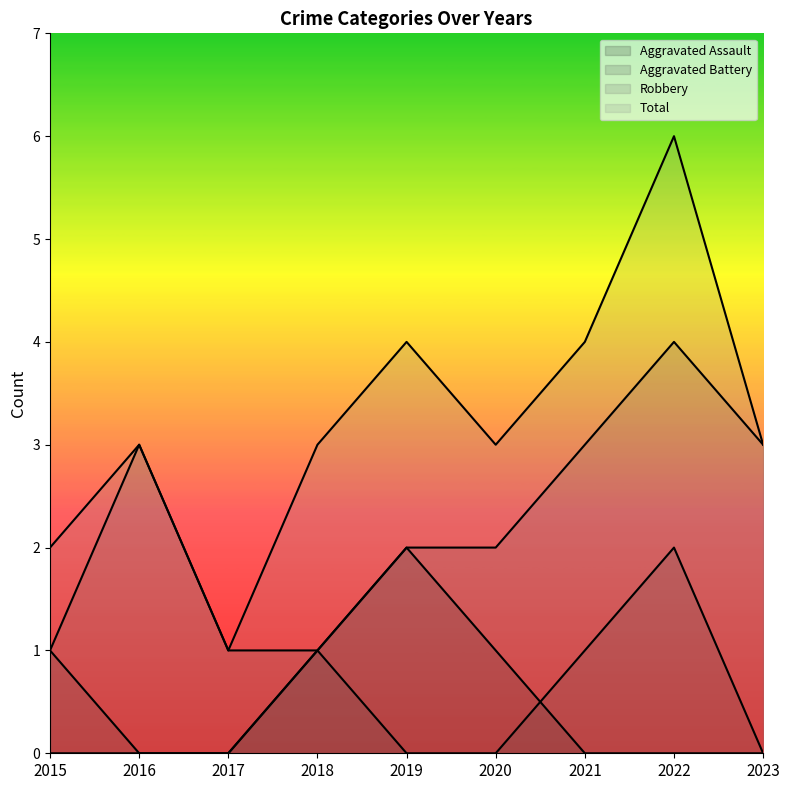

Between which two adjacent categories do Aggravated Assault and Aggravated Battery first intersect?

2020 and 2021